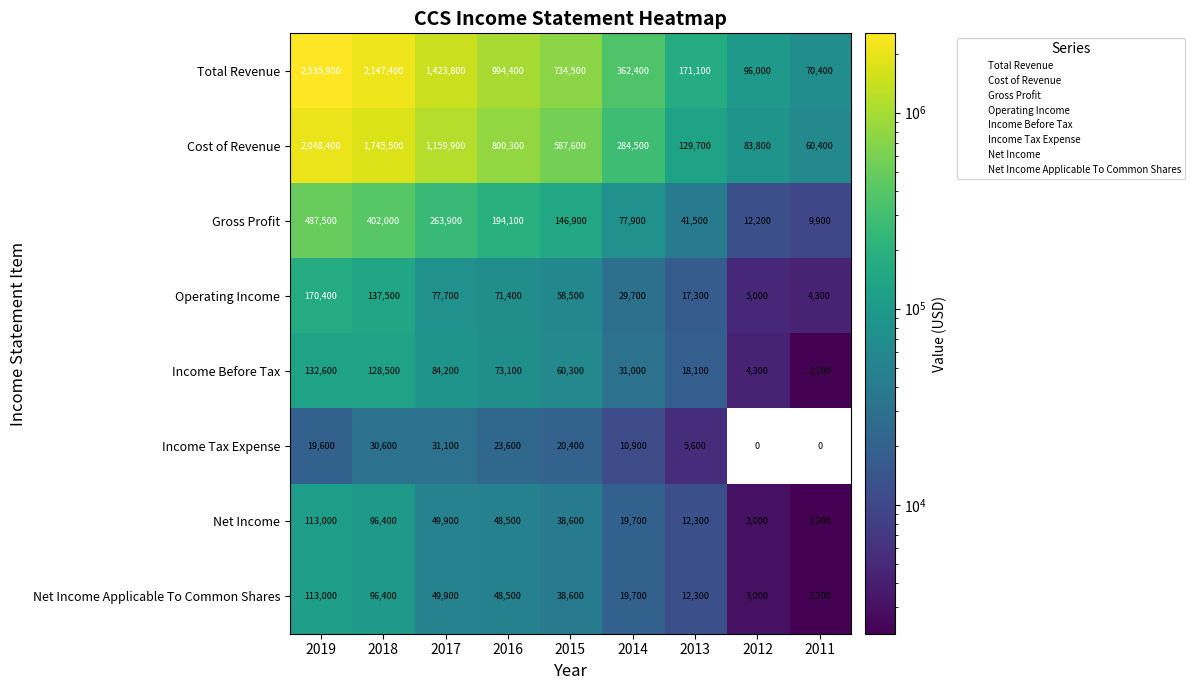

What is the spread (max minus min) of values at 2014?

351500